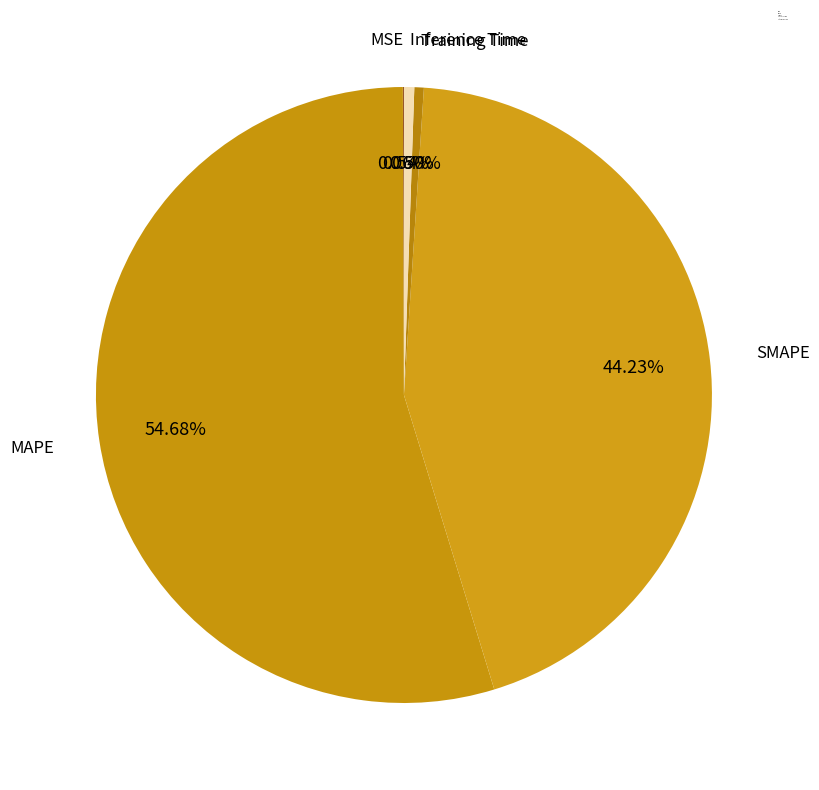

Which has a higher value, Inference Time or SMAPE?

SMAPE